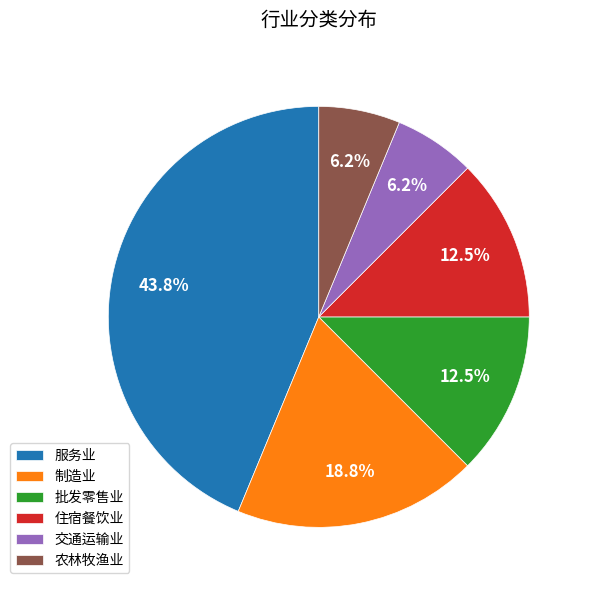

Count the number of slices in the pie.

6